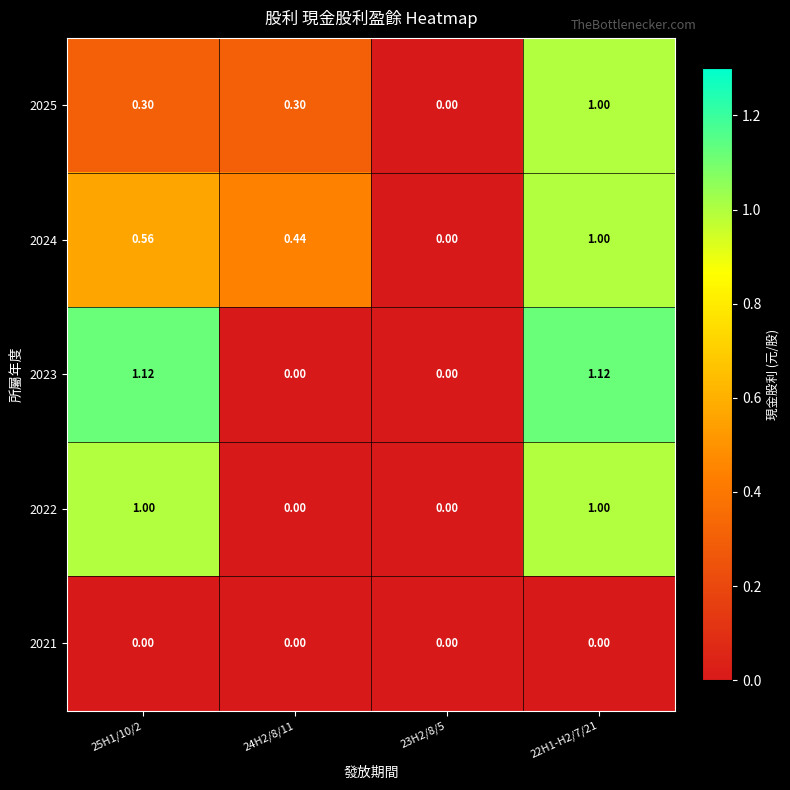

What is the total value across all series at 22H1-H2/7/21?

4.1